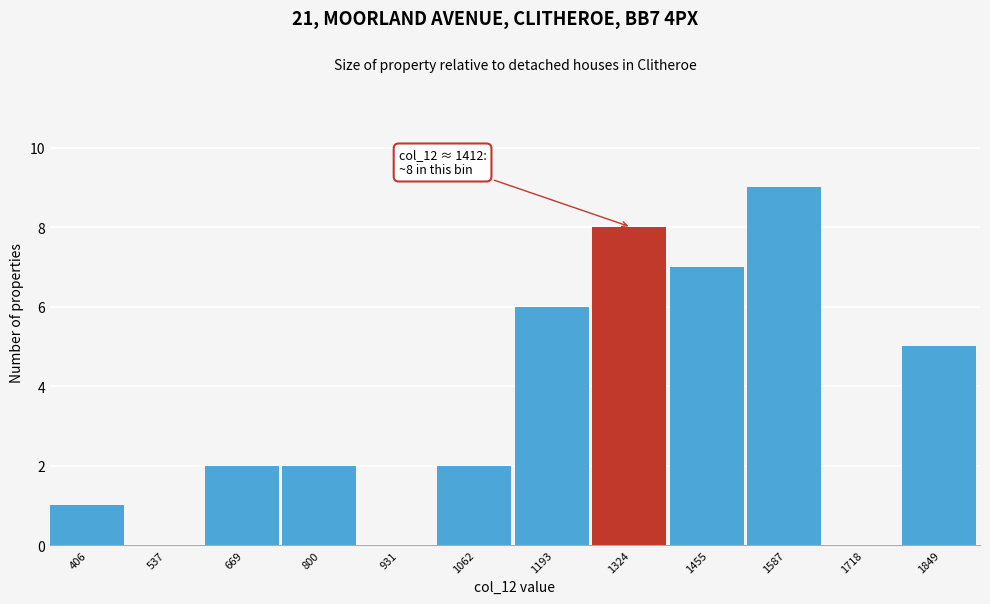

Reading left to right, extract all data points from this chart.

406=1	537=0	669=2	800=2	931=0	1062=2	1193=6	1324=8	1455=7	1587=9	1718=0	1849=5